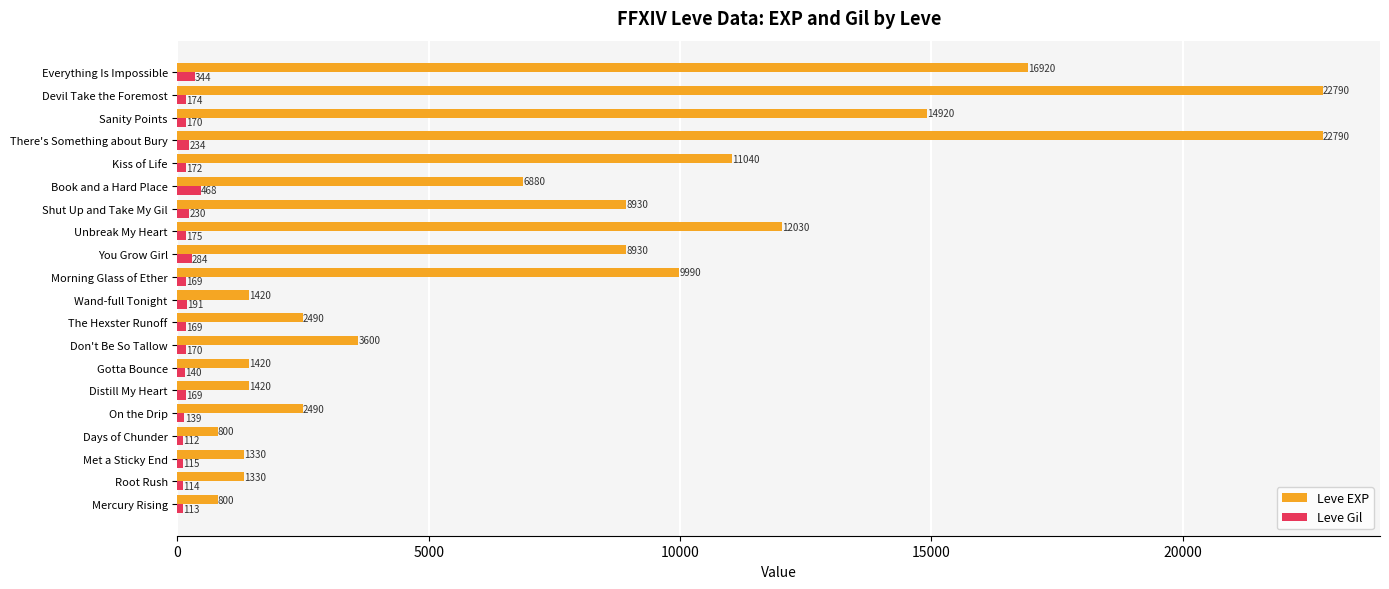

Which series has the largest range (max minus min)?

Leve EXP